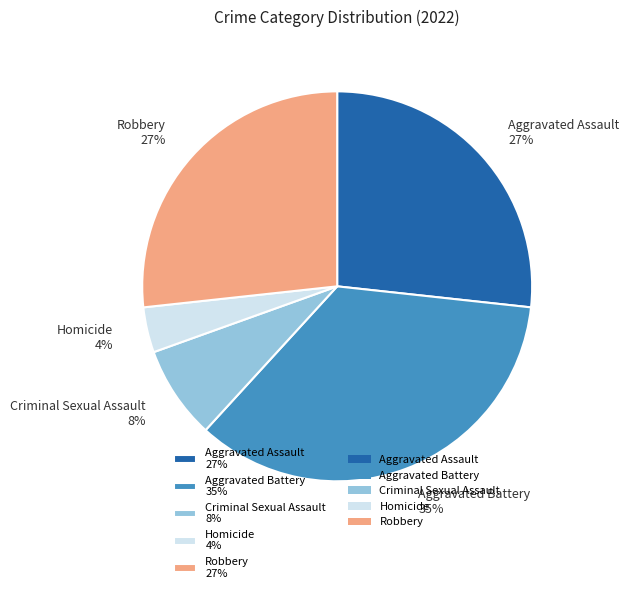

To the nearest percent, what portion does Aggravated Assault represent?

27%